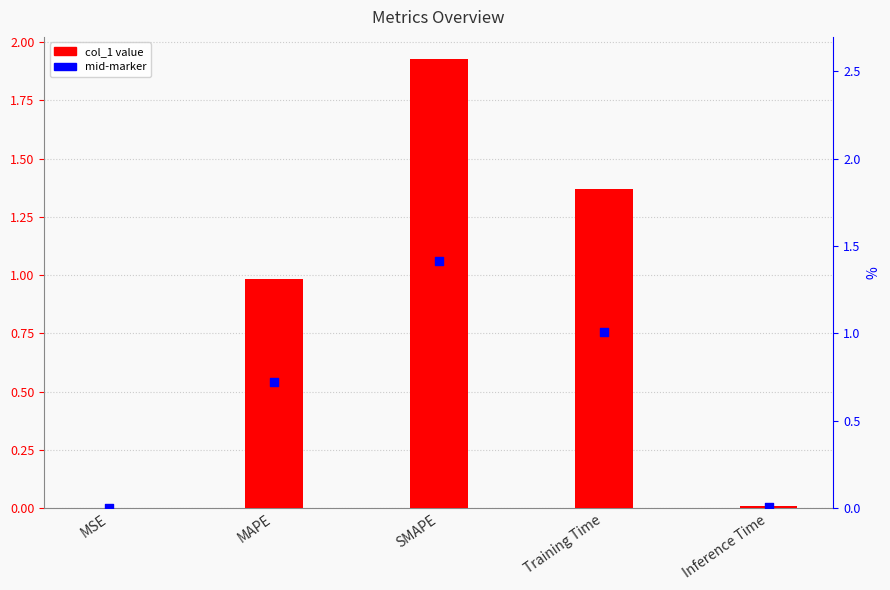

Which series has the largest Y range (max minus min)?

col_1